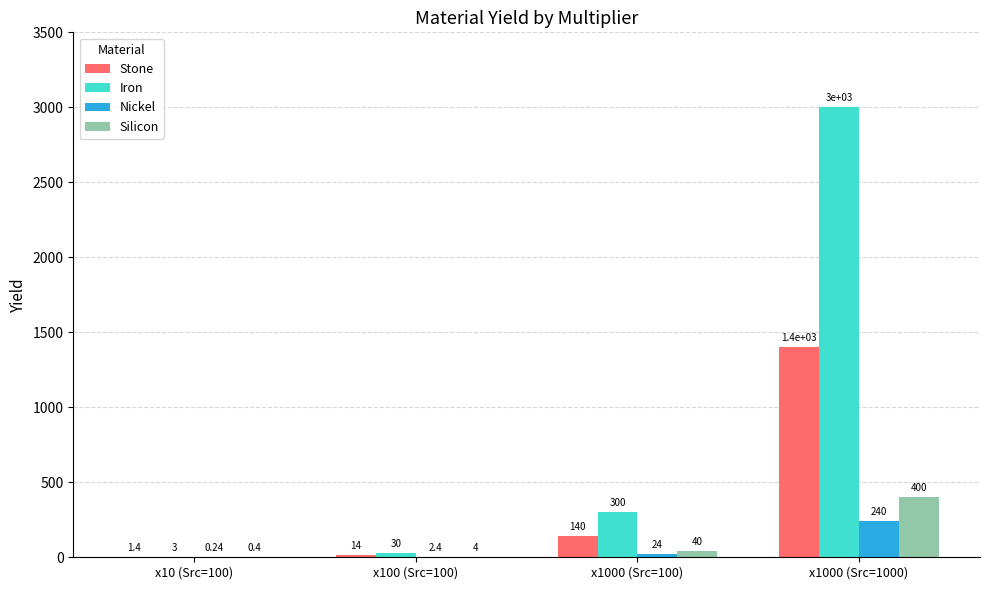

What is the sum of all Stone values?

1555.4